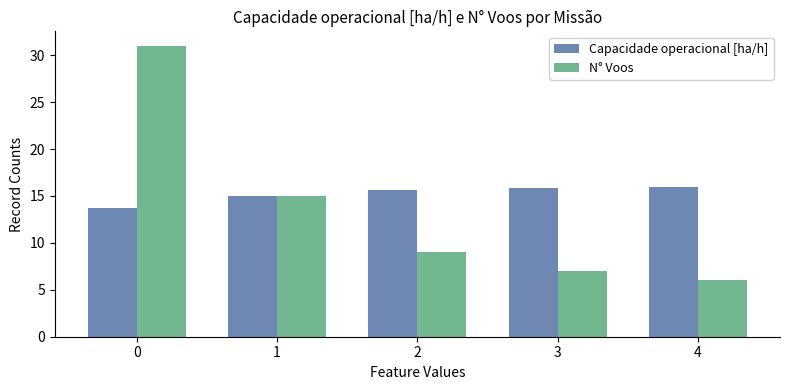

What is the average value of the N° Voos series?

13.6